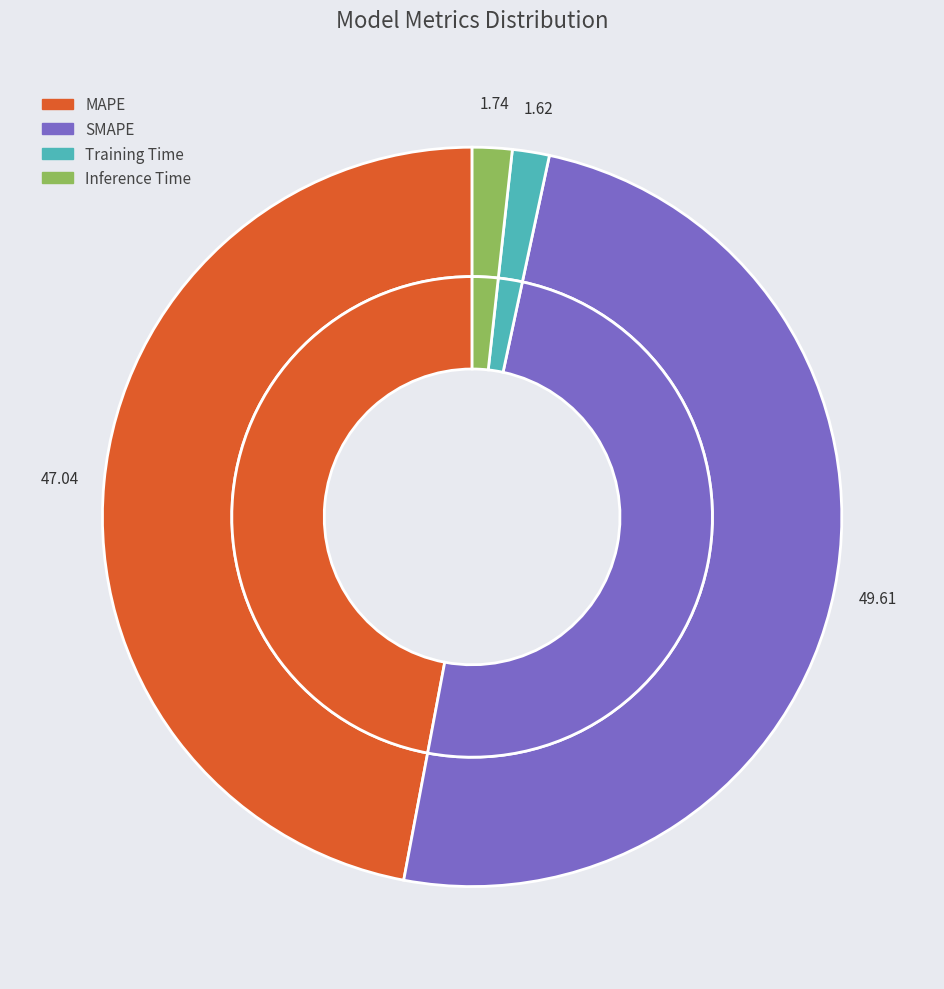

To the nearest percent, what is the difference between the largest and smallest slice percentages?

48%